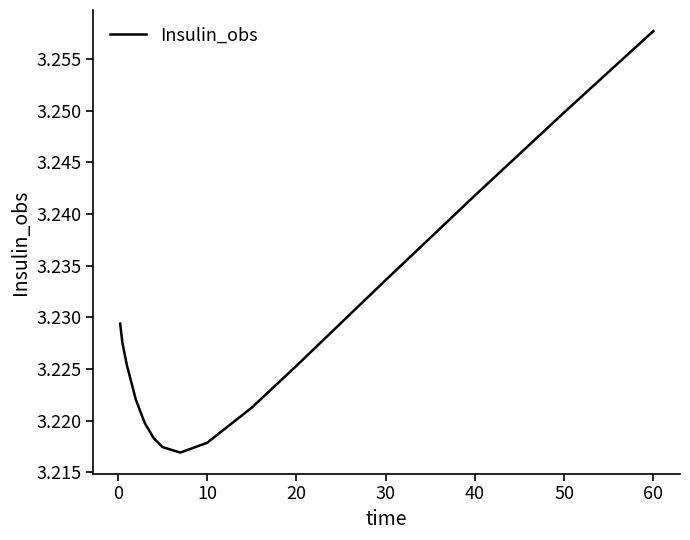

The chart shows a value of 5.6 at 60. True or false?

False